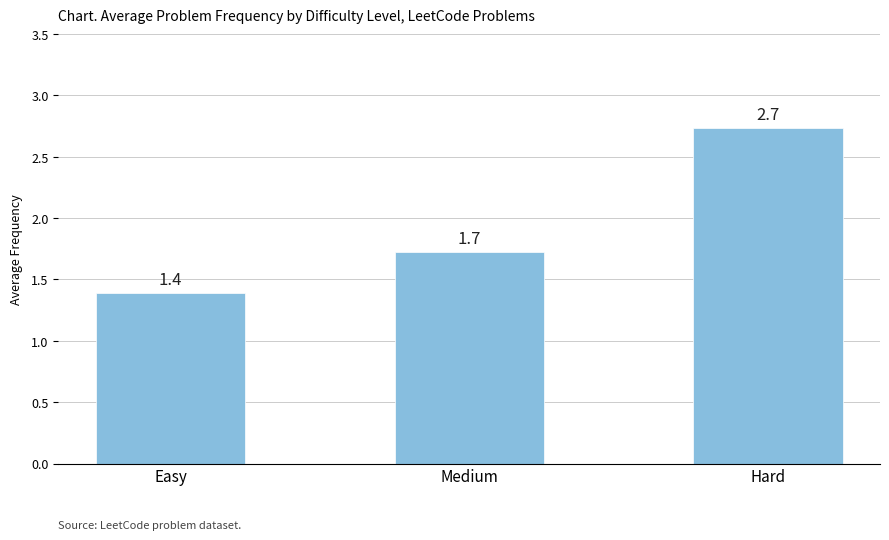

What is the greatest value displayed?

2.7